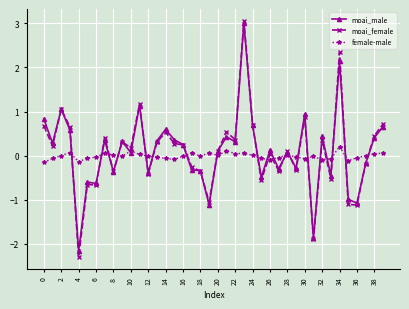

Which series has the largest range (max minus min)?

moai_female